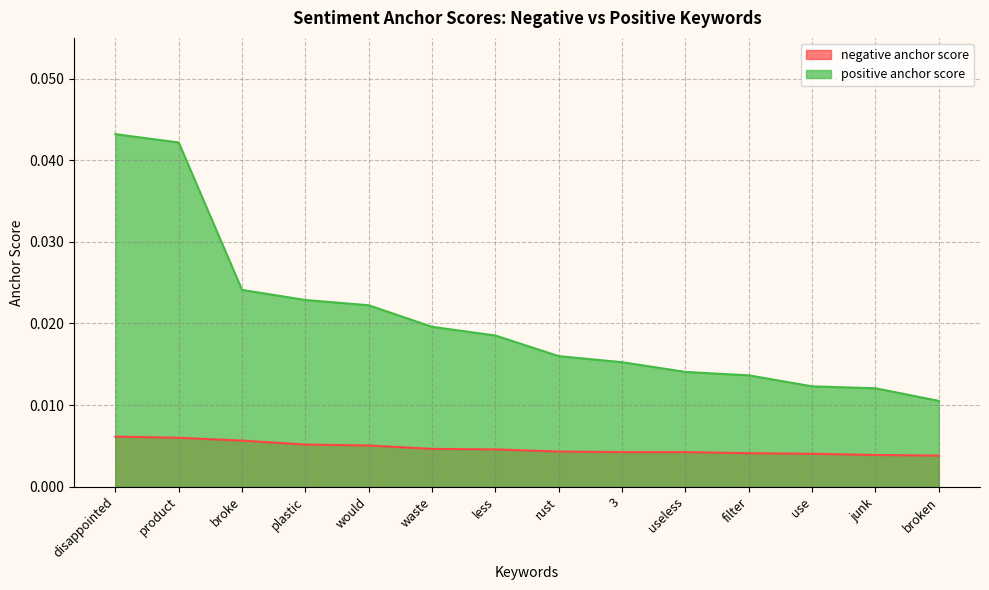

What are all the series names shown in the legend?

negative anchor score, positive anchor score